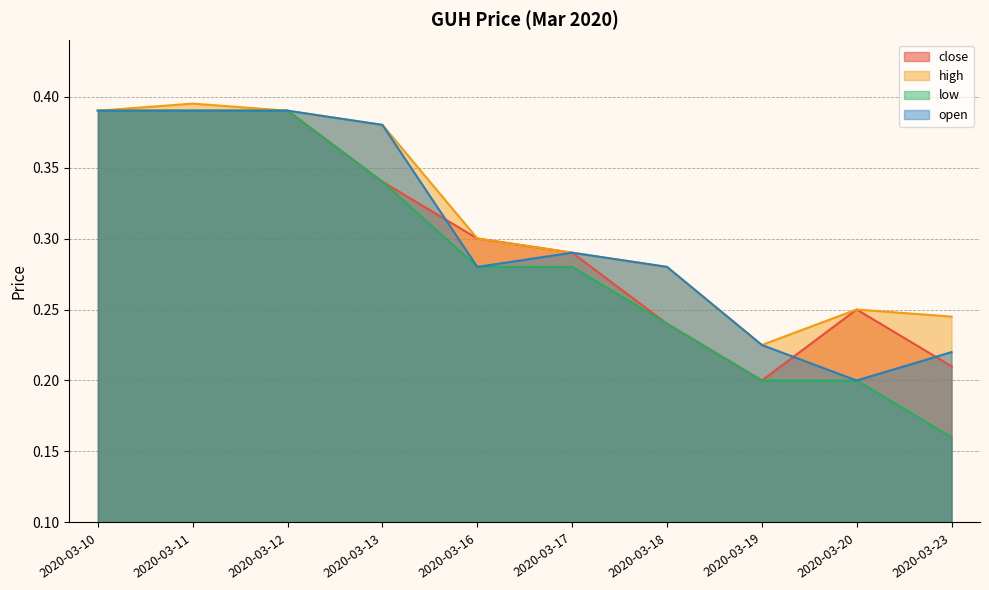

What is the sum of all open values?

3.0